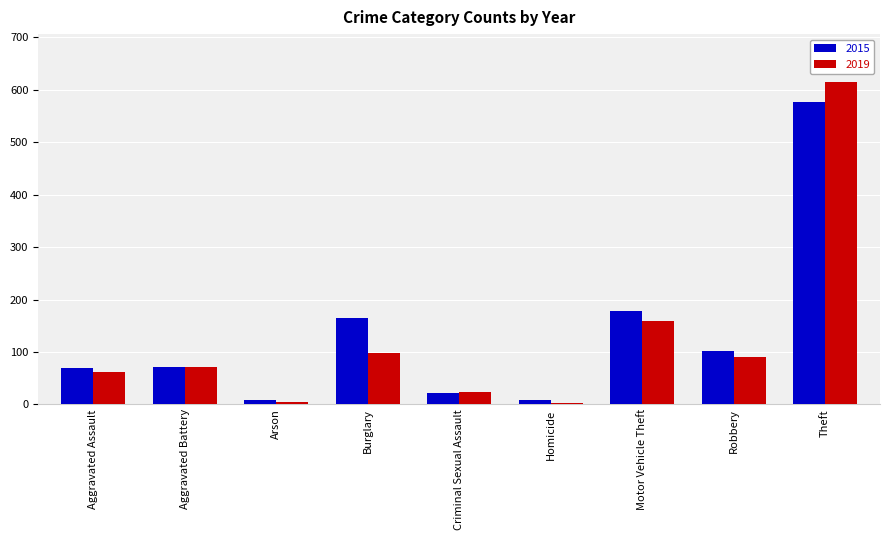

What is the difference between the second highest and second lowest values in the 2015 series?

169